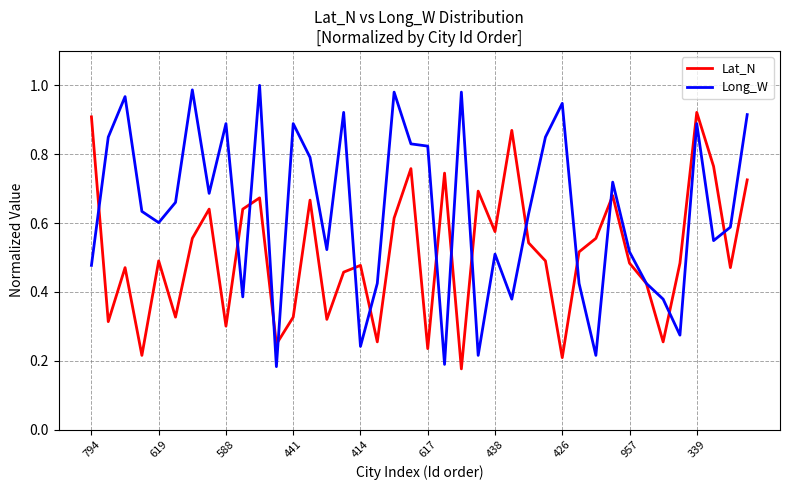

List the series in order of their peak value, lowest first.

Lat_N, Long_W